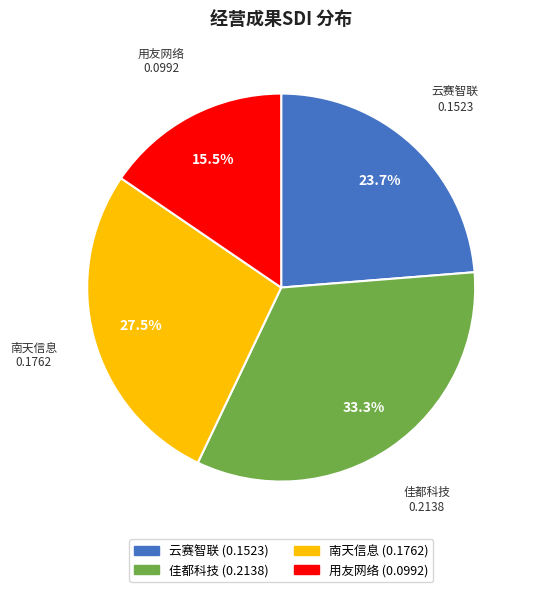

Which slice is the largest?

佳都科技